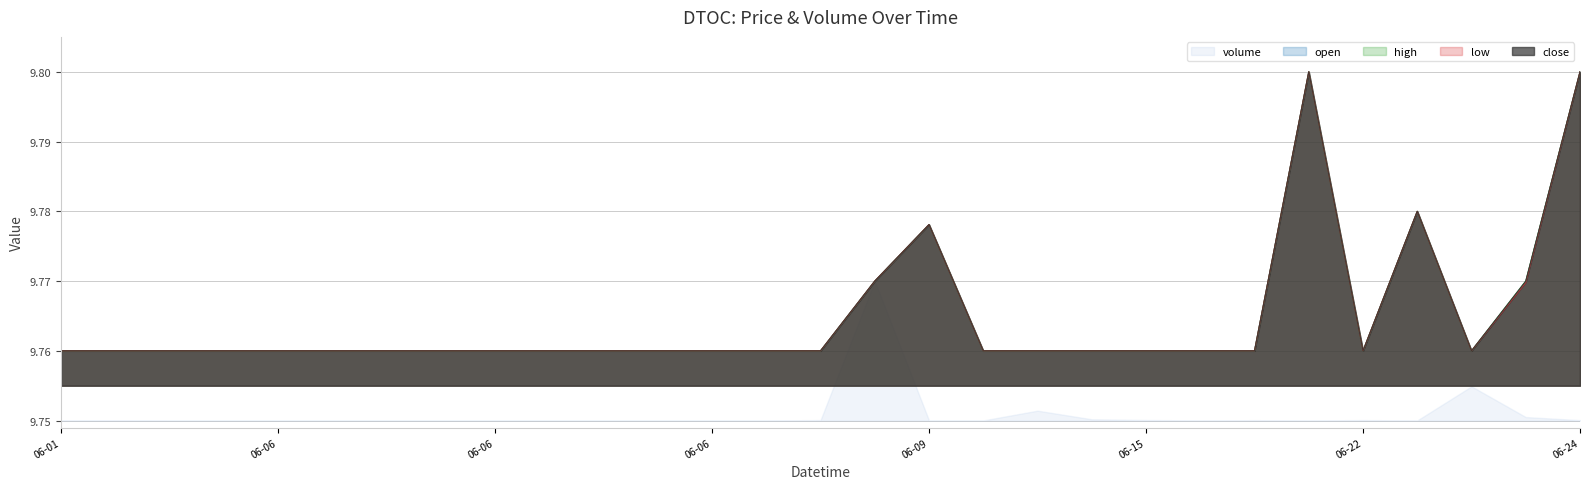

True or false: low has more than 2 points higher than both neighbors.

True